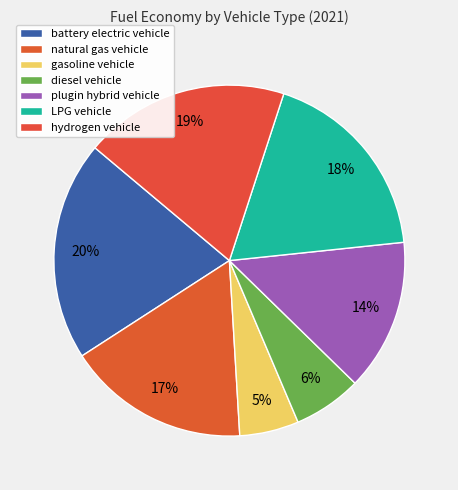

Does any single category account for the majority?

No